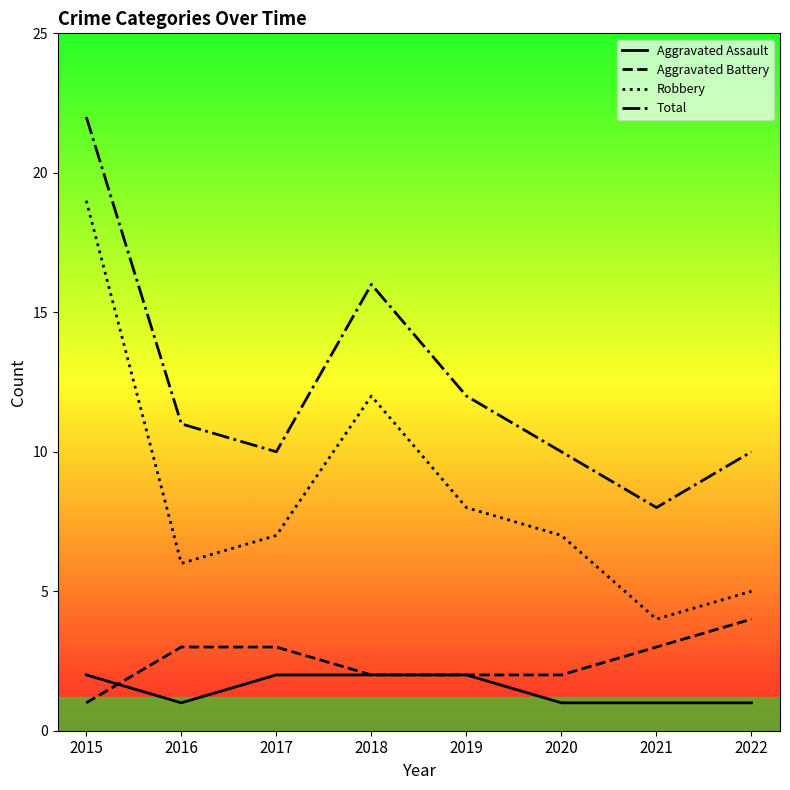

Rank the categories by Robbery value from lowest to highest.

2021, 2022, 2016, 2017, 2020, 2019, 2018, 2015